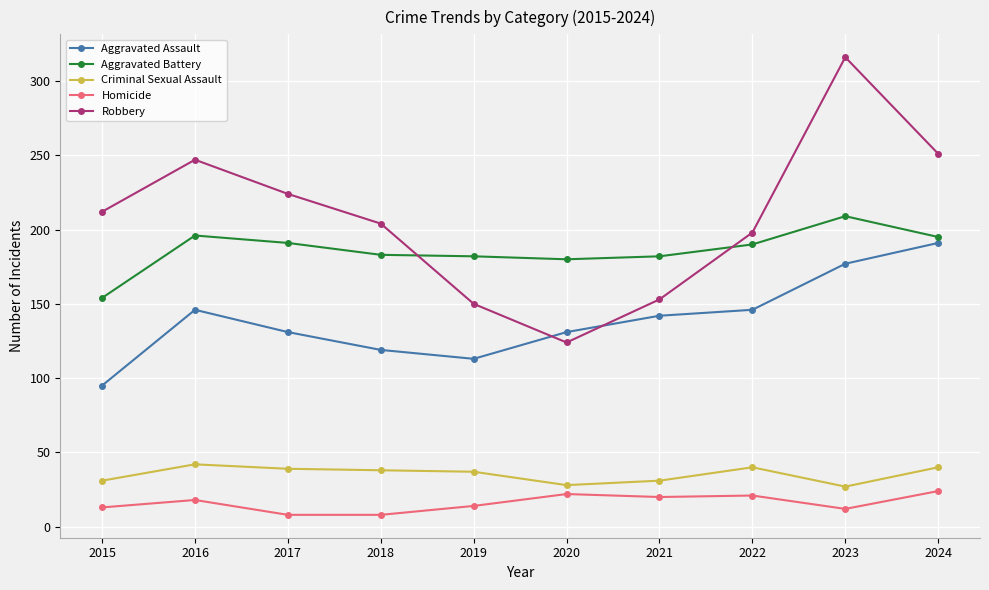

At which label does Aggravated Assault reach its minimum?

2015